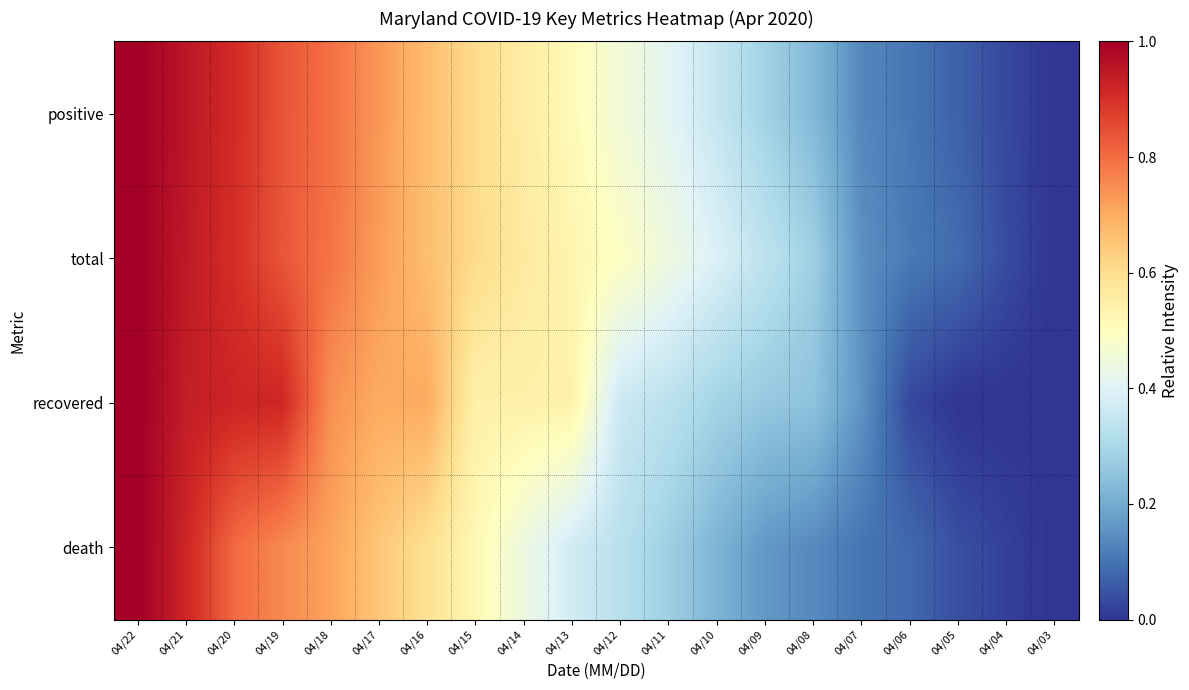

Between 04/13 and 04/03, which series saw the biggest shift?

recovered